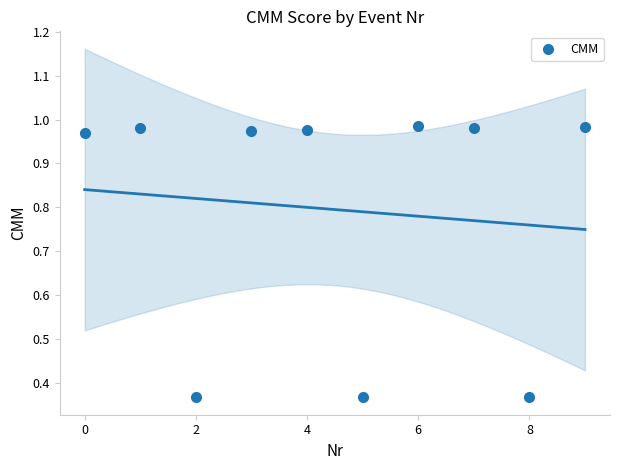

What is the range of Y values (max minus min)?

0.6